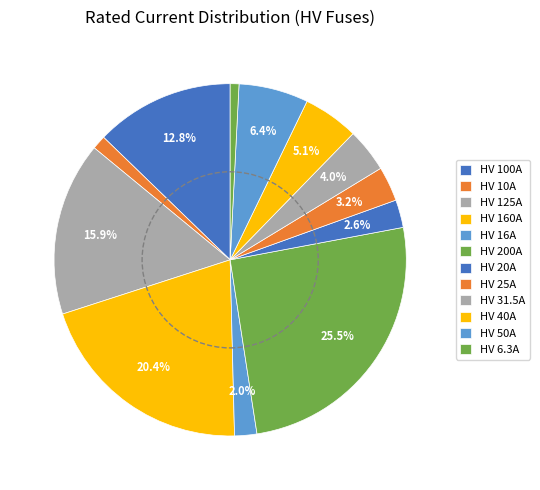

To the nearest percent, what portion does HV 160A represent?

20%